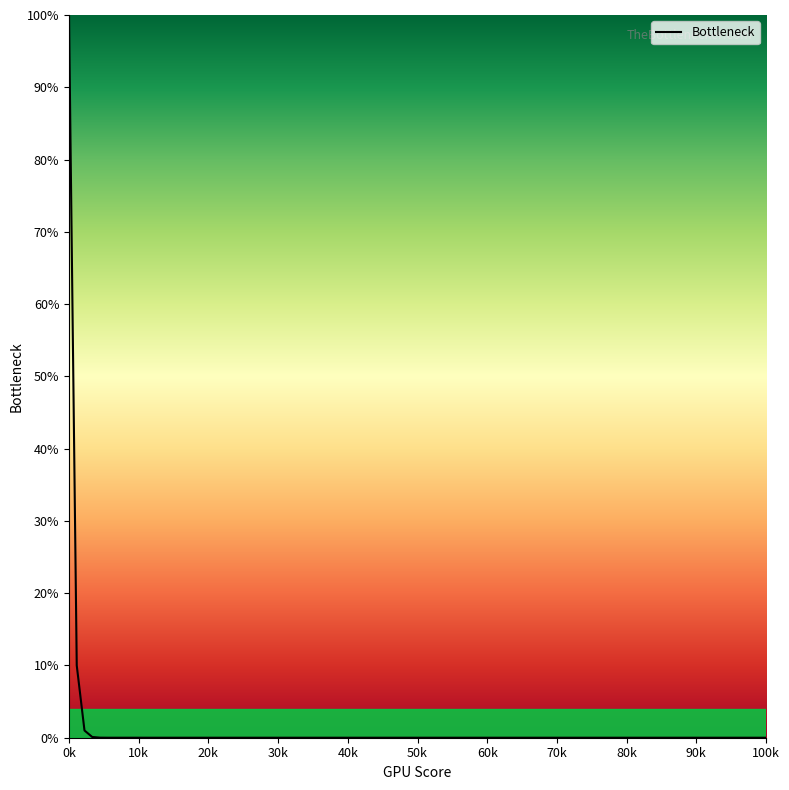

What is the maximum value shown in the chart?

100.0